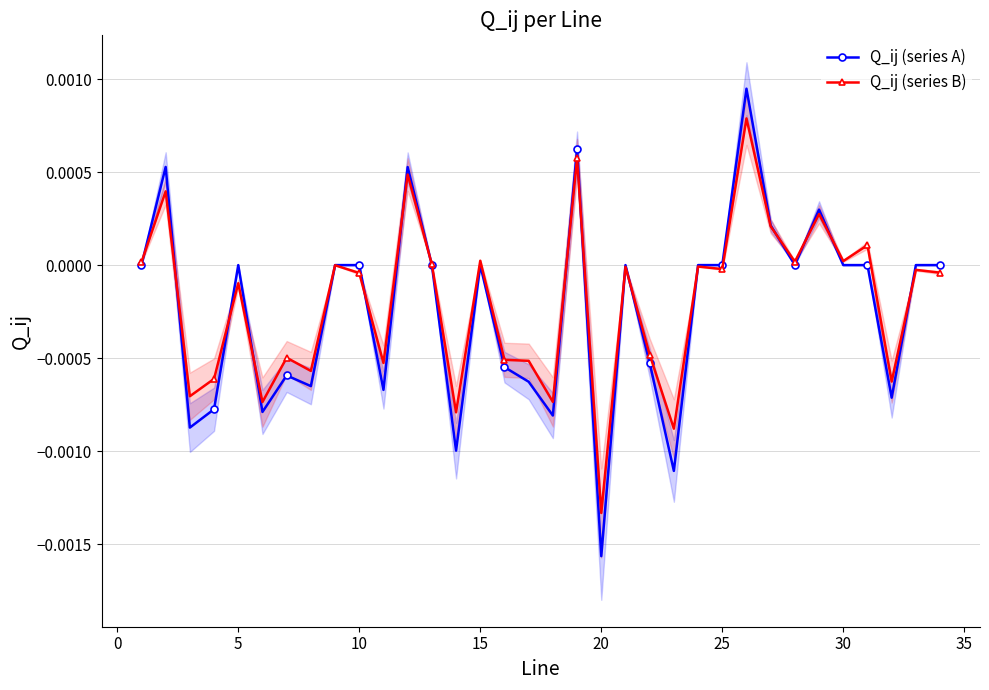

At which label does Q_ij (series A) reach its minimum?

20